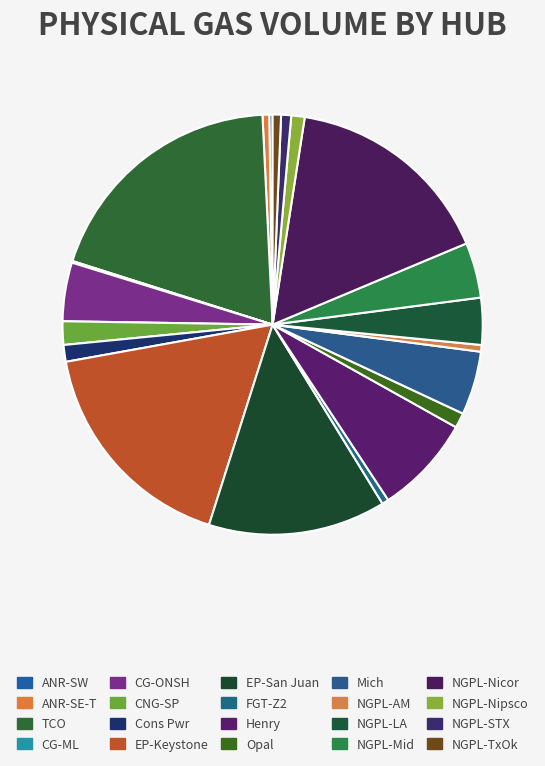

The NGPL-STX slice represents 1% of the pie. True or false?

True